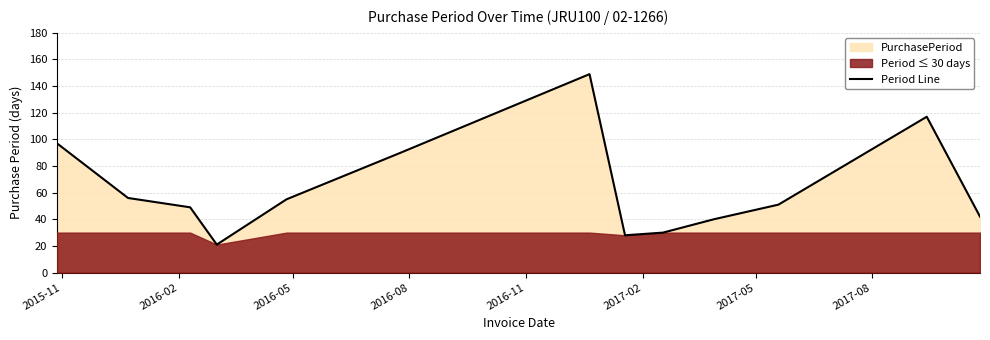

What is the lowest value of the Period Line series?

21